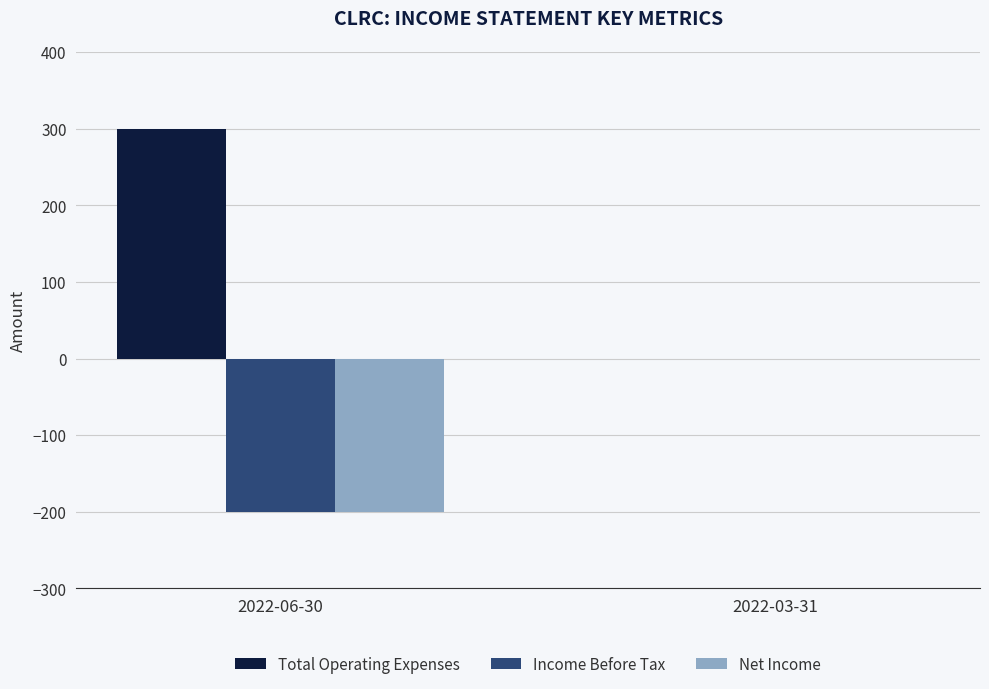

True or false: Net Income has a value of 0 at 2022-03-31.

True